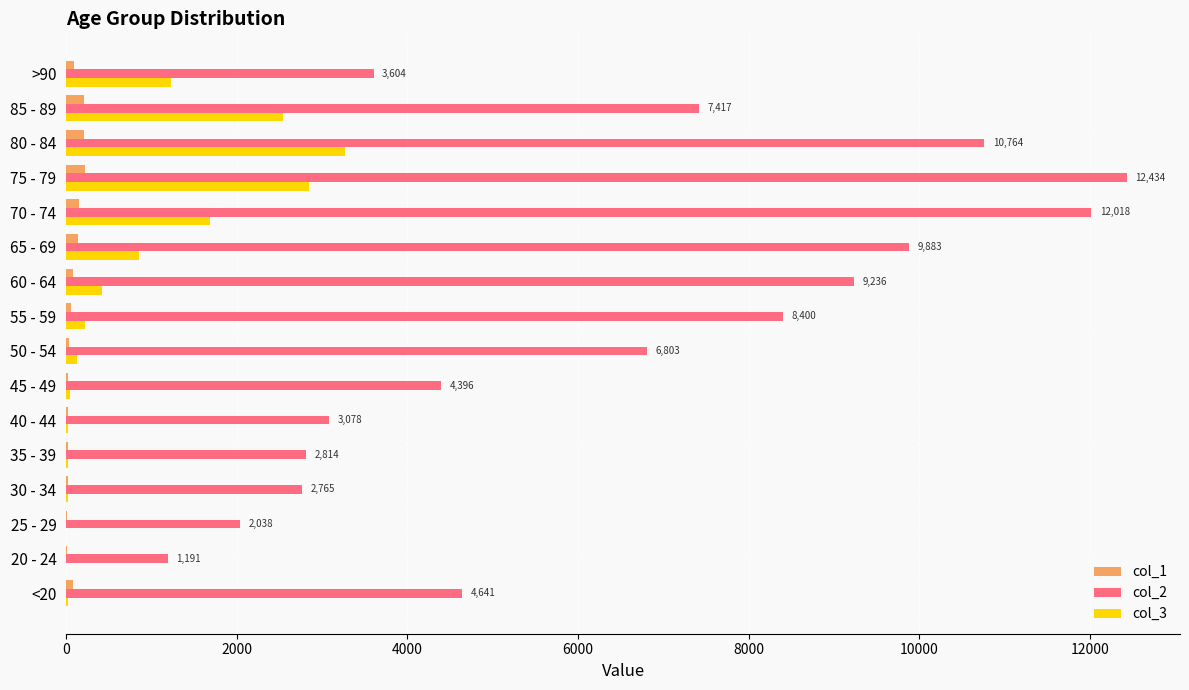

The value of col_3 at 70 - 74 is 1690. True or false?

True